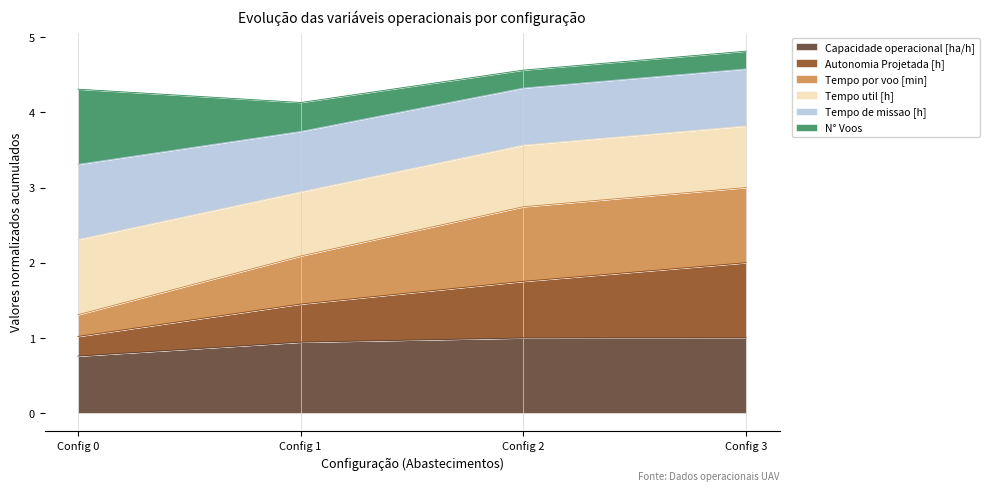

How many values in the Tempo por voo [min] series are below 2?

1